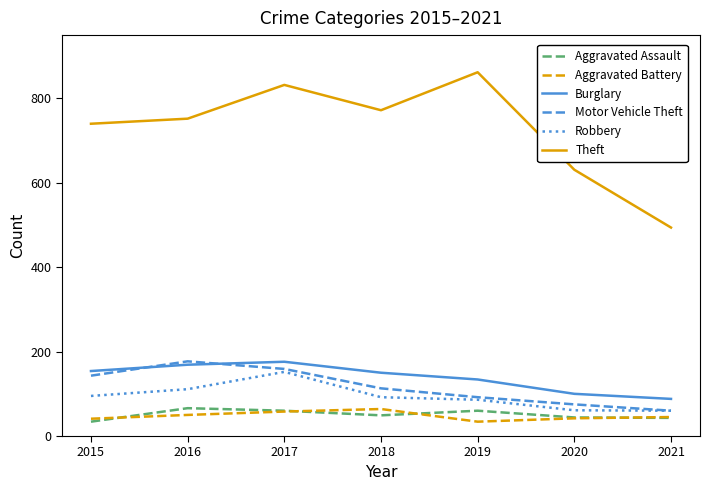

What is the difference between the maximum and minimum values in the Aggravated Assault series?

32